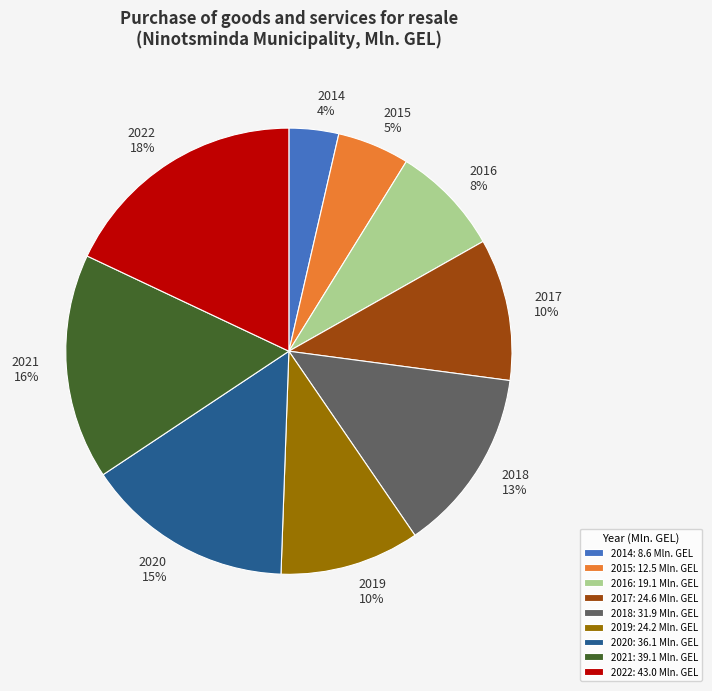

How many segments does this pie chart have?

9